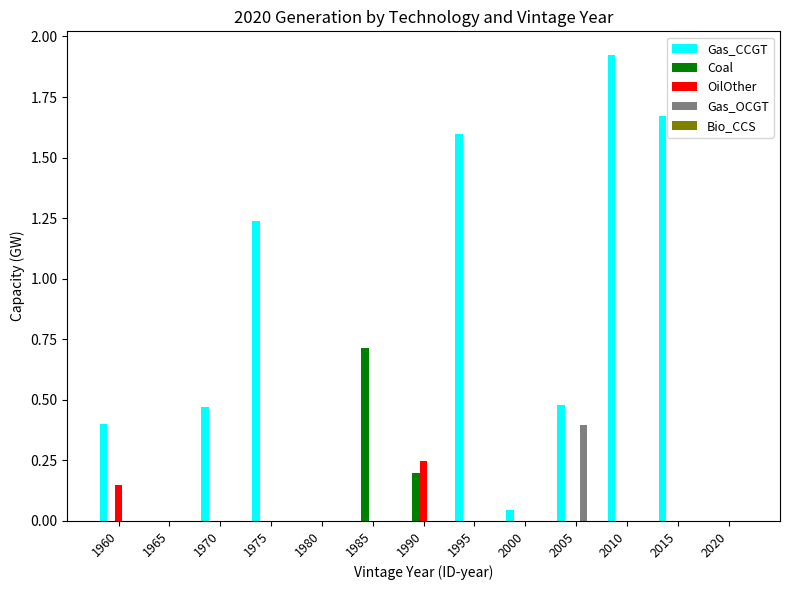

Which category has the highest value in the OilOther series?

1990